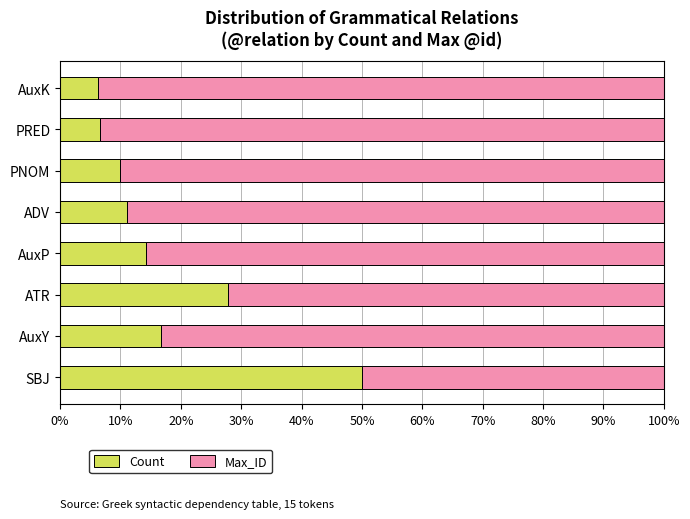

What are all the series names shown in the legend?

Count, Max_ID